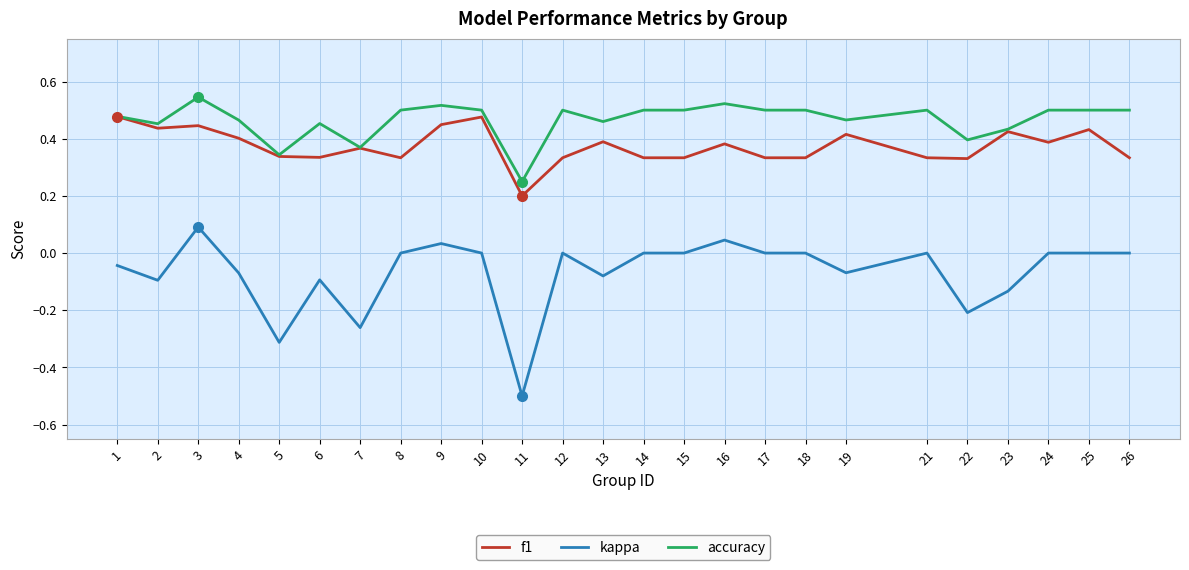

True or false: f1 has more than 2 points higher than both neighbors.

True